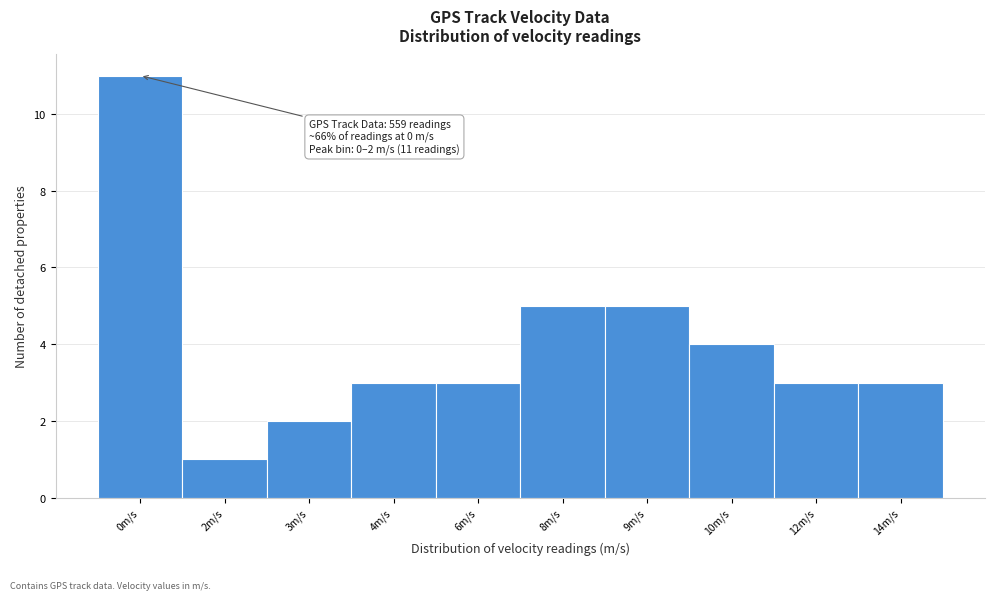

Reading left to right, transcribe all the data shown in this chart.

0m/s=11	2m/s=1	3m/s=2	4m/s=3	6m/s=3	8m/s=5	9m/s=5	10m/s=4	12m/s=3	14m/s=3